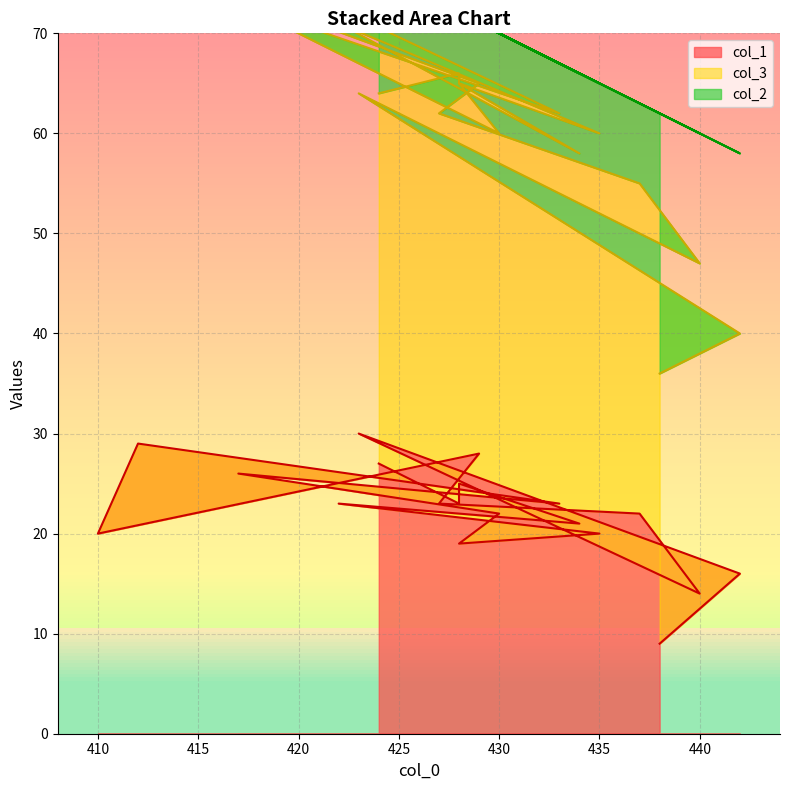

The value of col_3 at 437 is 33. True or false?

True